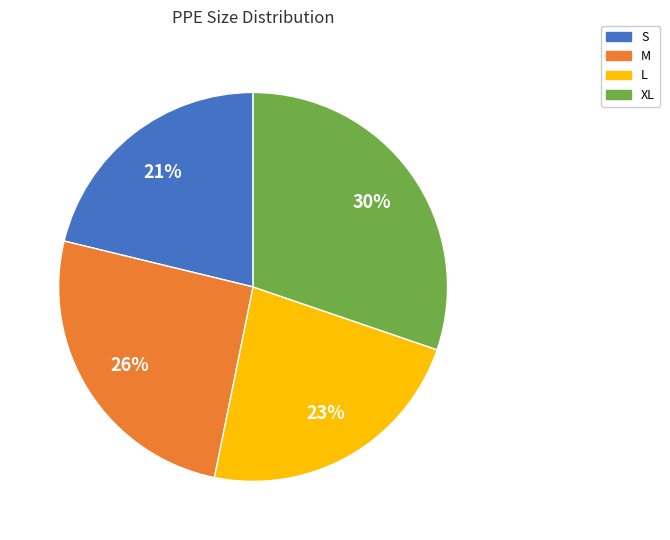

Approximately how many times larger is the value at S compared to M?

0.8